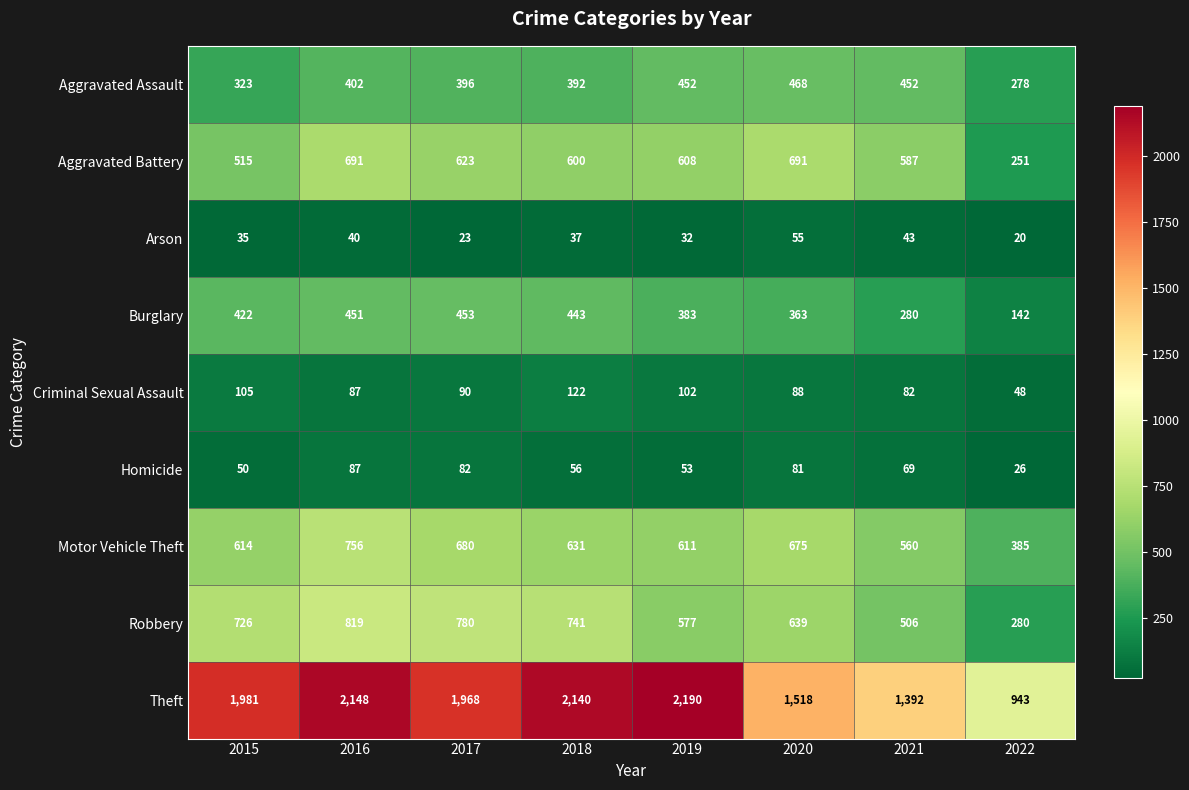

The Aggravated Assault series shows 452 at 2019. True or false?

True